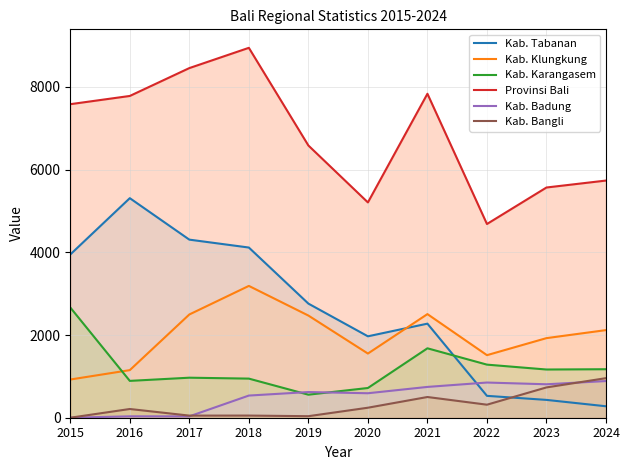

At how many categories does at least one series exceed 7964?

2